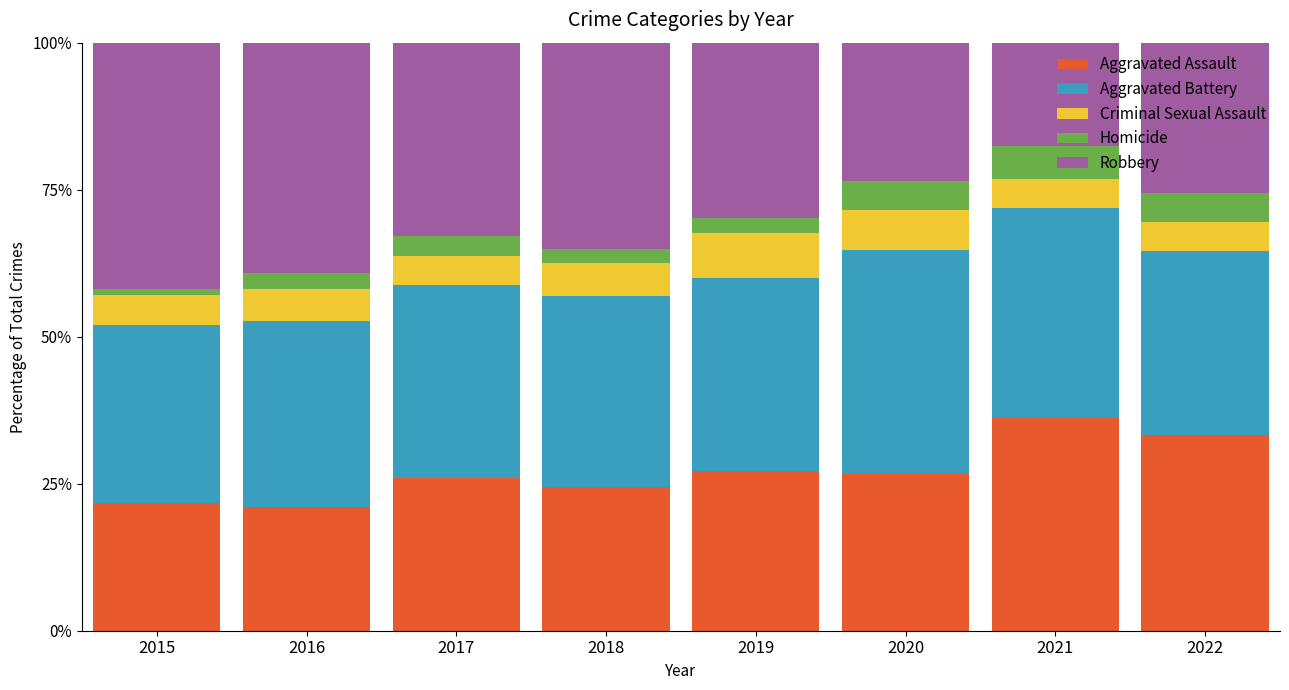

The value of Aggravated Assault at 2021 is 52.9. True or false?

False